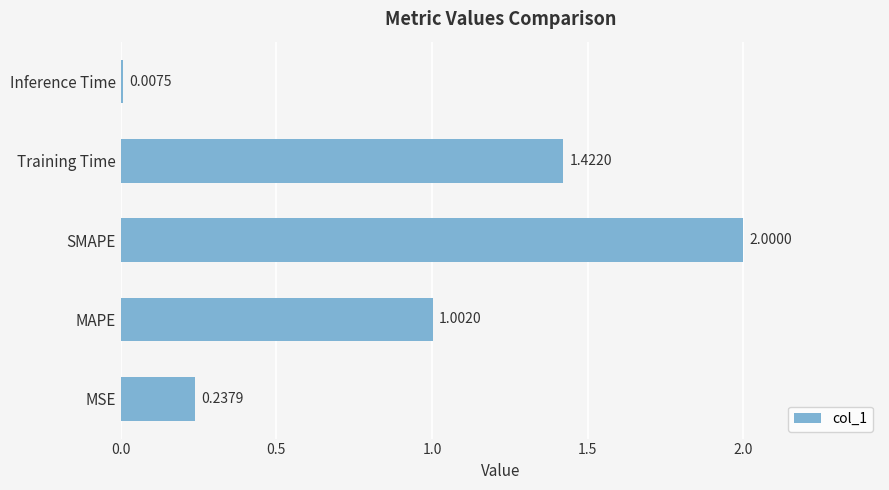

Where is the data nearest to the value 1?

MAPE